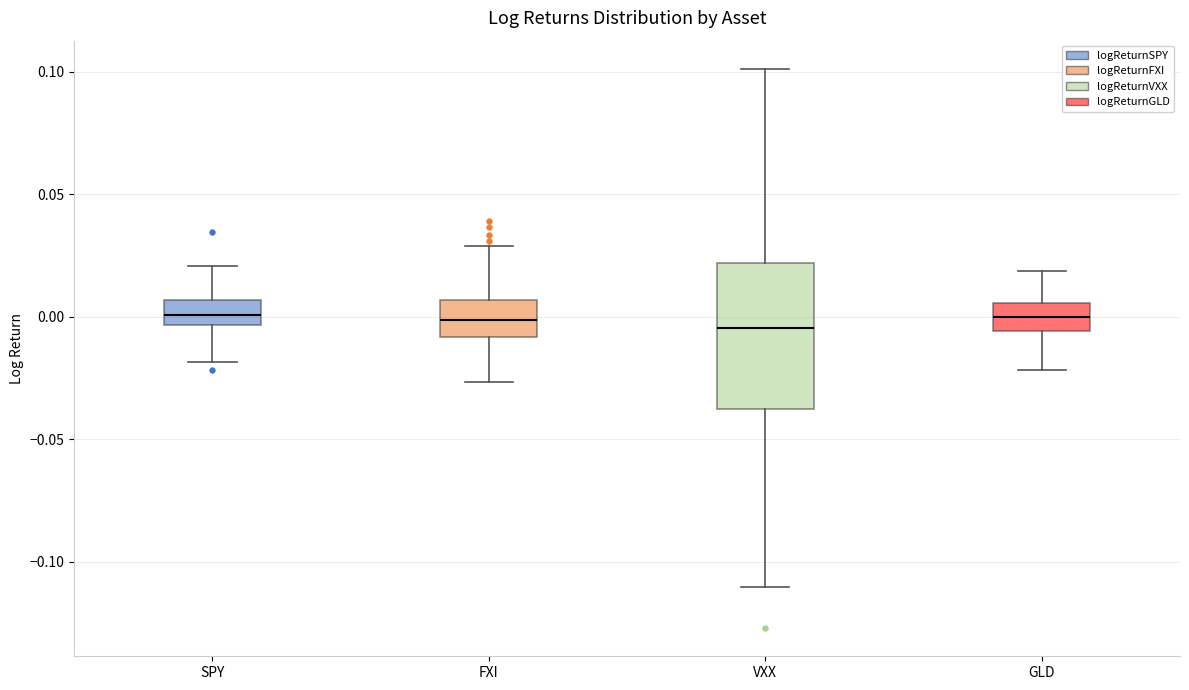

Reading left to right, transcribe this box plot: for each box, give where its median line is, the range the box spans, and where its two whiskers end, as read against the y-axis. The values are not printed on the chart, so give them approximately, as read against the axis.

SPY: median 0.000, box -0.005 to 0.005, whiskers -0.020 to 0.020
FXI: median 0.000, box -0.010 to 0.005, whiskers -0.025 to 0.030
VXX: median -0.005, box -0.040 to 0.020, whiskers -0.110 to 0.100
GLD: median 0.000, box -0.005 to 0.005, whiskers -0.020 to 0.020